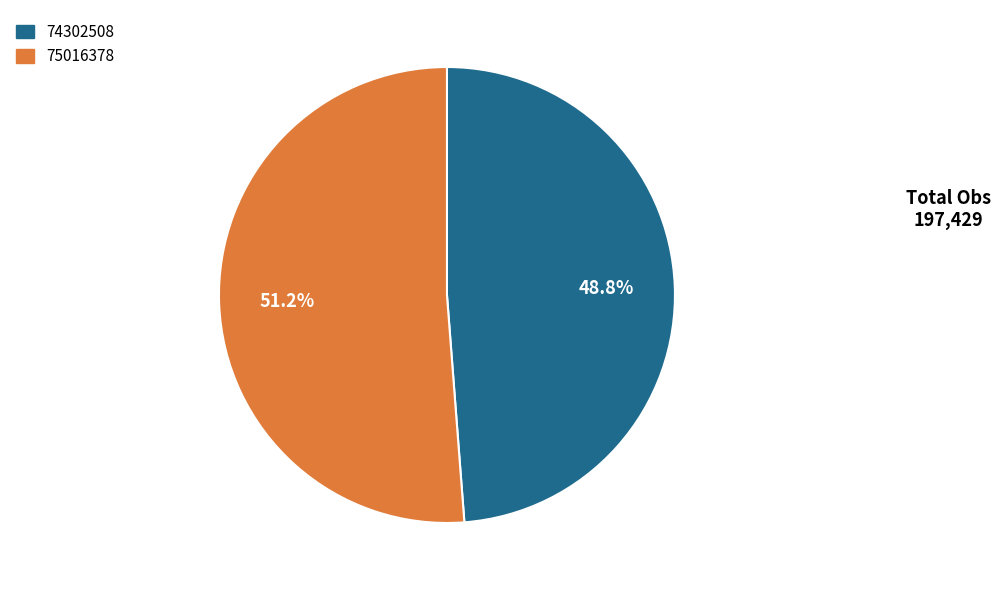

Rank the categories by value from lowest to highest.

74302508, 75016378